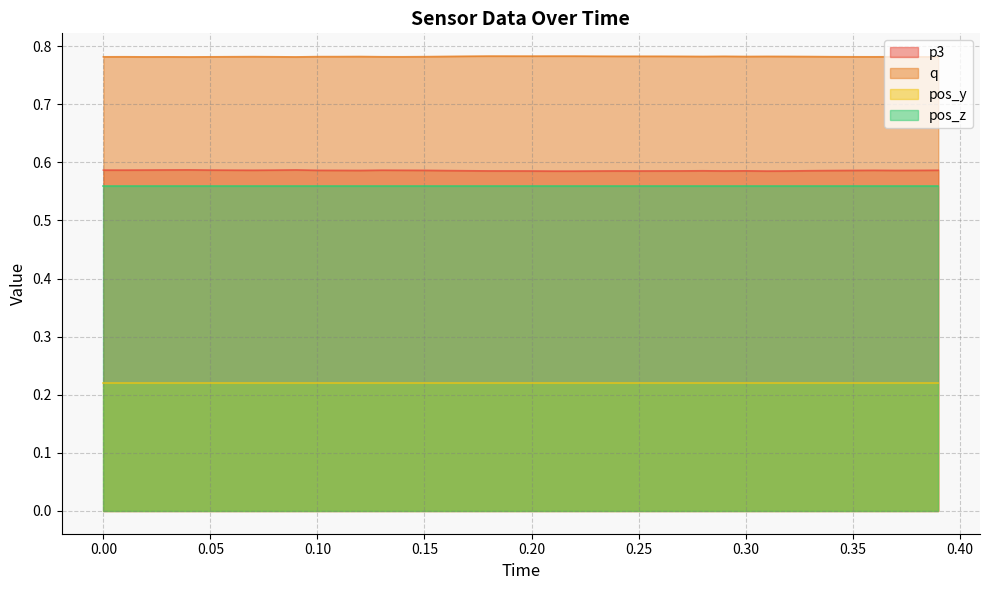

In q, how many points are lower than both neighbors (excluding endpoints)?

8